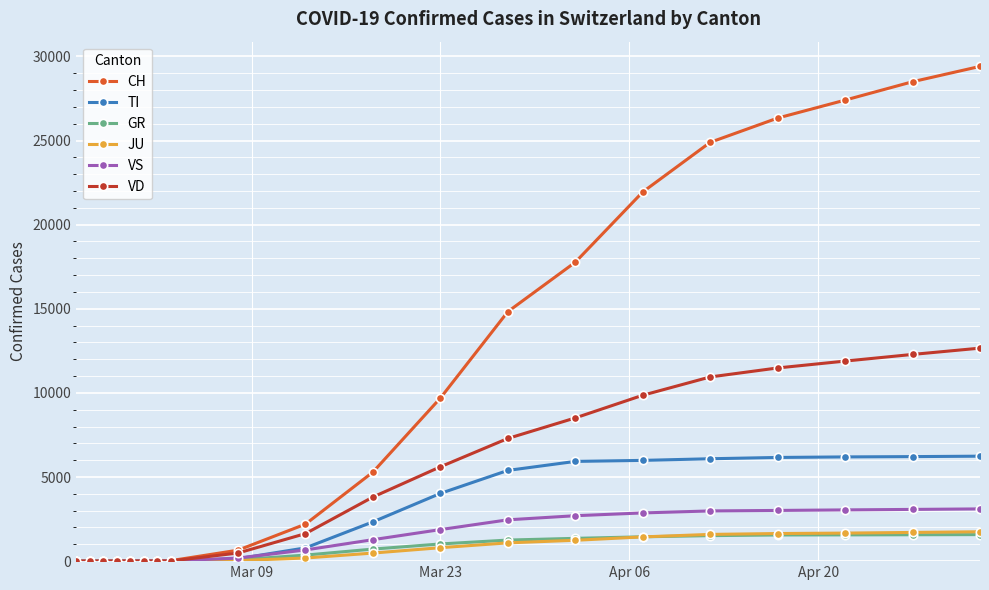

Which series has the largest range (max minus min)?

CH